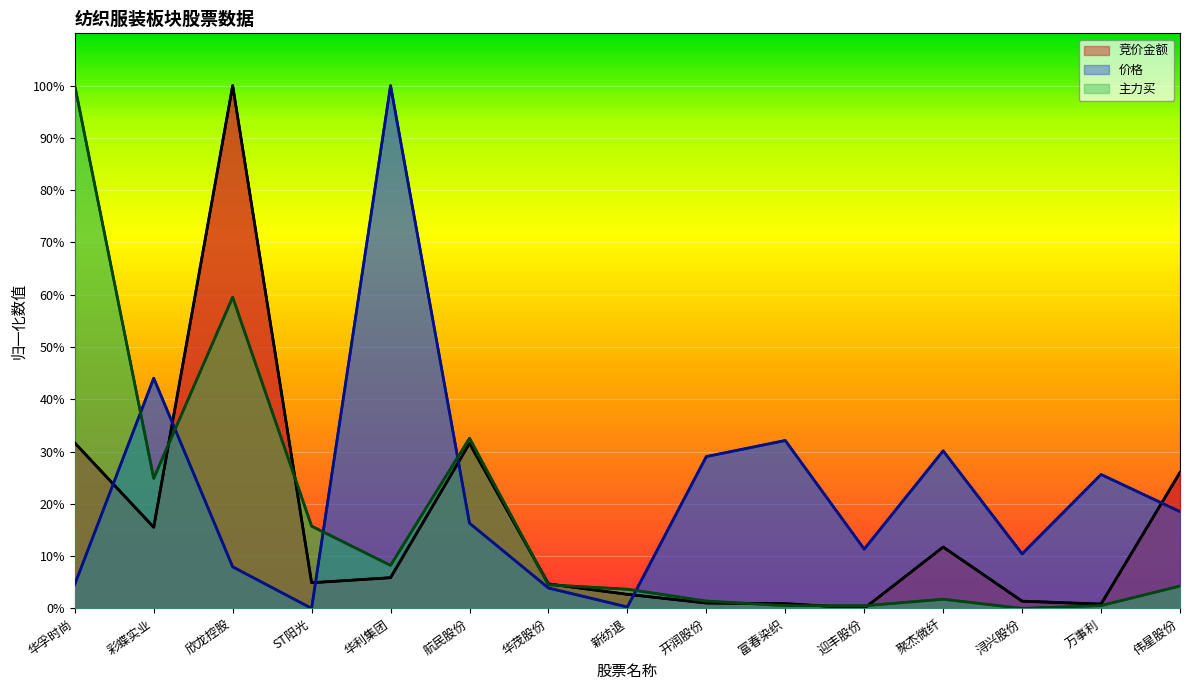

What is the label of the 13th point from the left?

浔兴股份